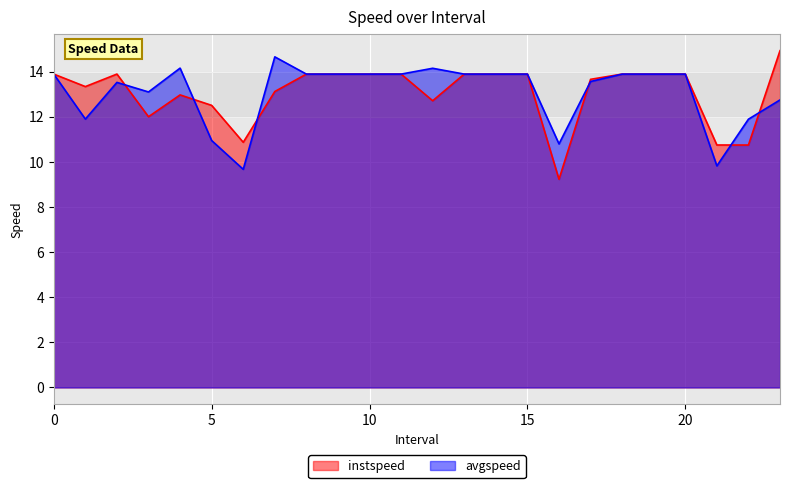

How many lines are shown in the chart?

2